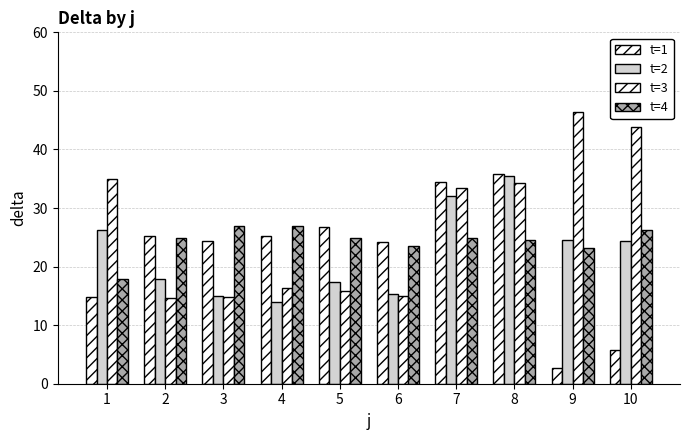

What is the value of the t=4 bar at the 5th from the left?

24.8